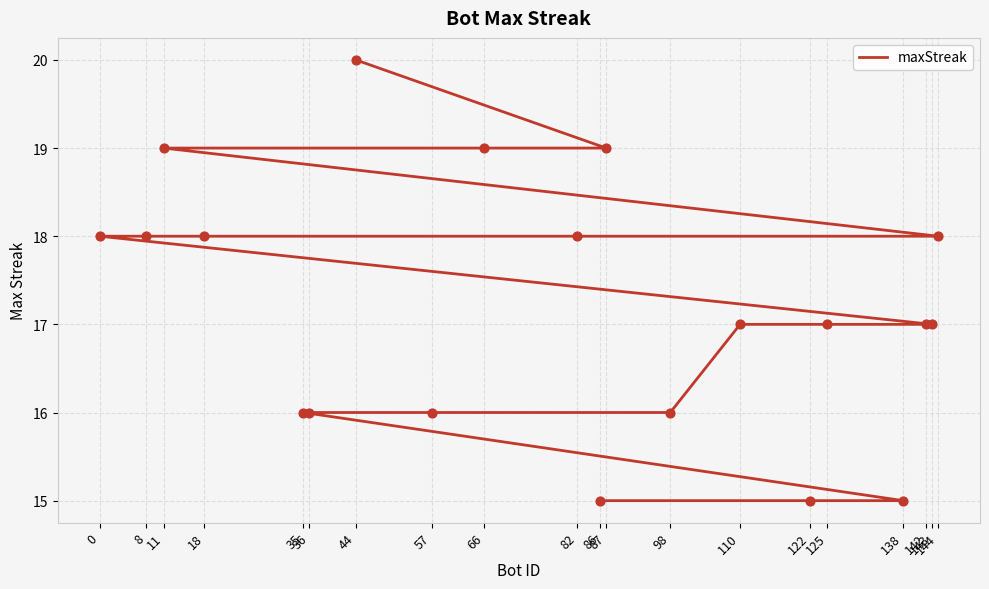

Approximately how many times larger is the value at 86 compared to 87?

0.8